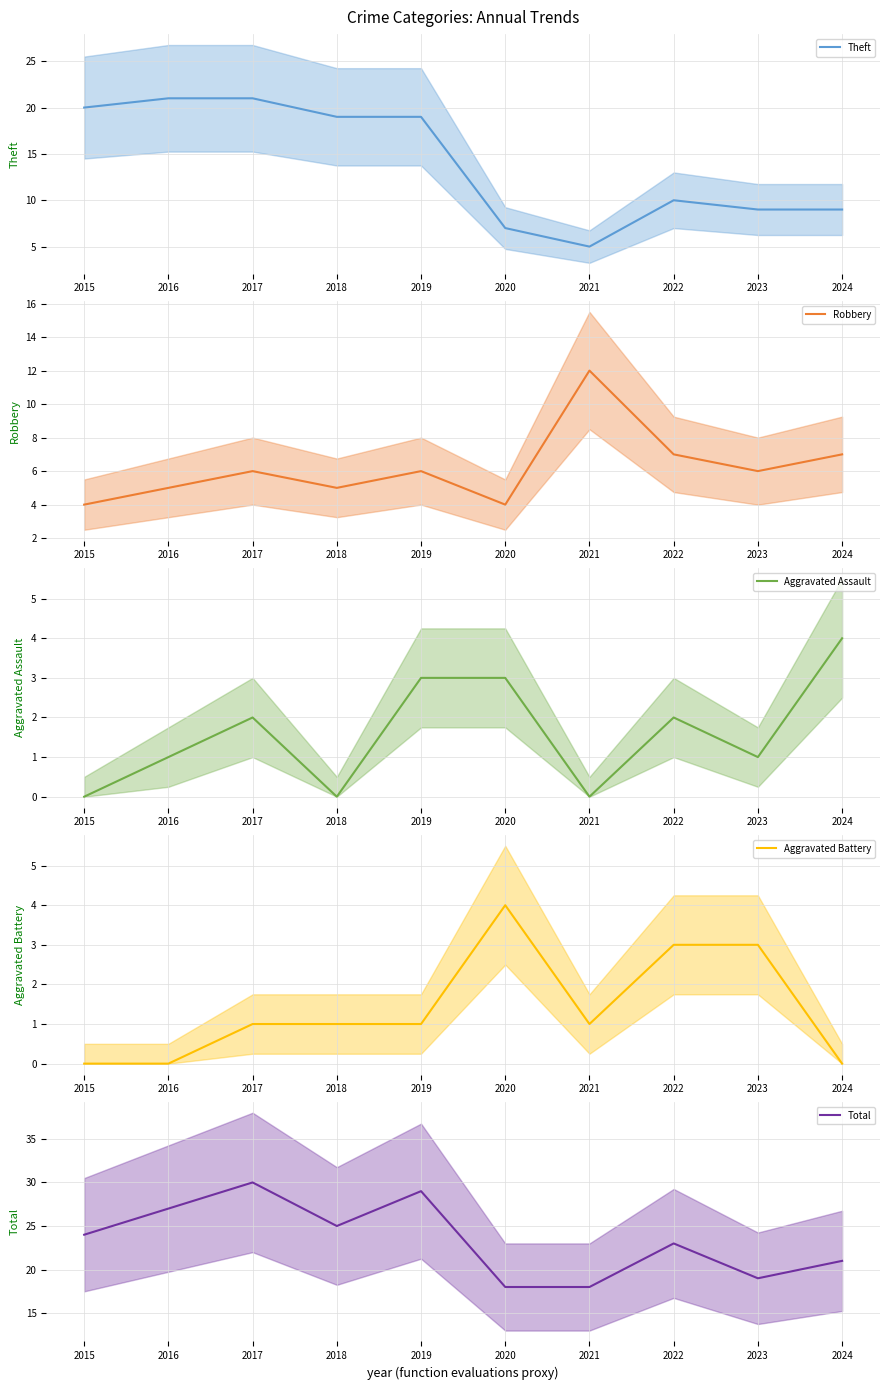

Reading left to right, what are all the values shown in this chart?

Theft (mean): 2015=20	2016=21	2017=21	2018=19	2019=19	2020=7	2021=5	2022=10	2023=9	2024=9
Robbery (mean): 2015=4	2016=5	2017=6	2018=5	2019=6	2020=4	2021=12	2022=7	2023=6	2024=7
Aggravated Assault (mean): 2015=0	2016=1	2017=2	2018=0	2019=3	2020=3	2021=0	2022=2	2023=1	2024=4
Aggravated Battery (mean): 2015=0	2016=0	2017=1	2018=1	2019=1	2020=4	2021=1	2022=3	2023=3	2024=0
Total (mean): 2015=24	2016=27	2017=30	2018=25	2019=29	2020=18	2021=18	2022=23	2023=19	2024=21